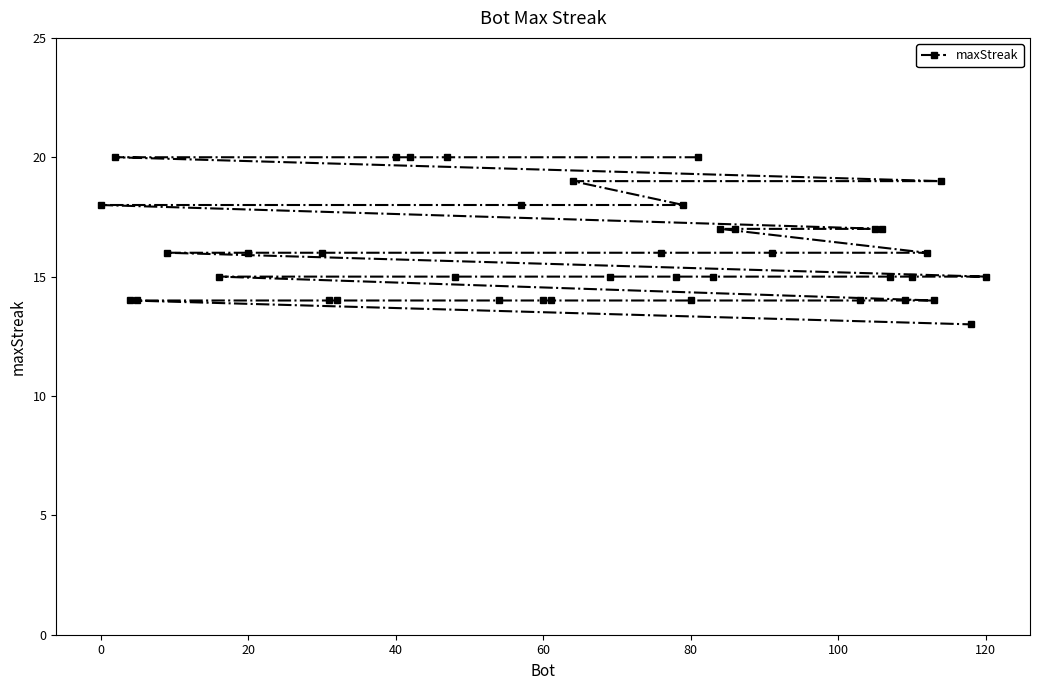

How many values are below 16?

20